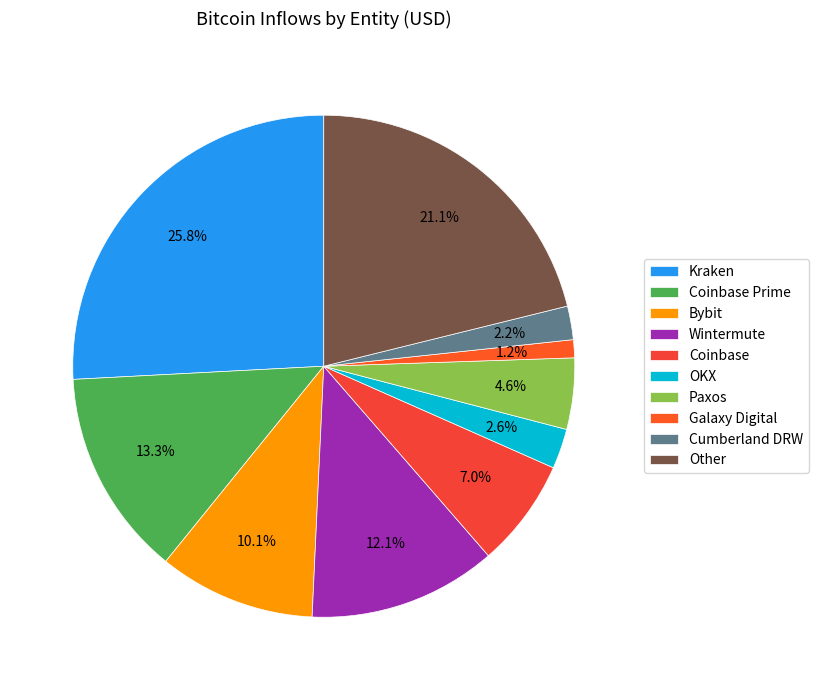

Count the number of slices in the pie.

10